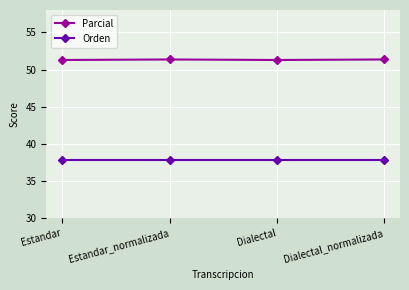

Count the number of data series in this chart.

2